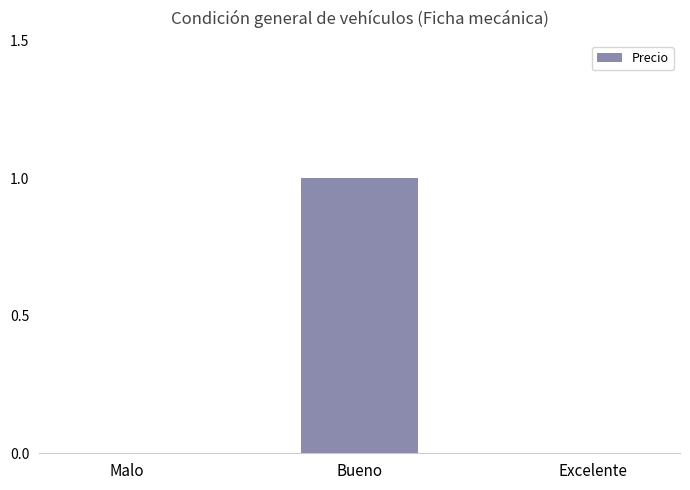

True or false: the data shows 1 at Bueno.

True